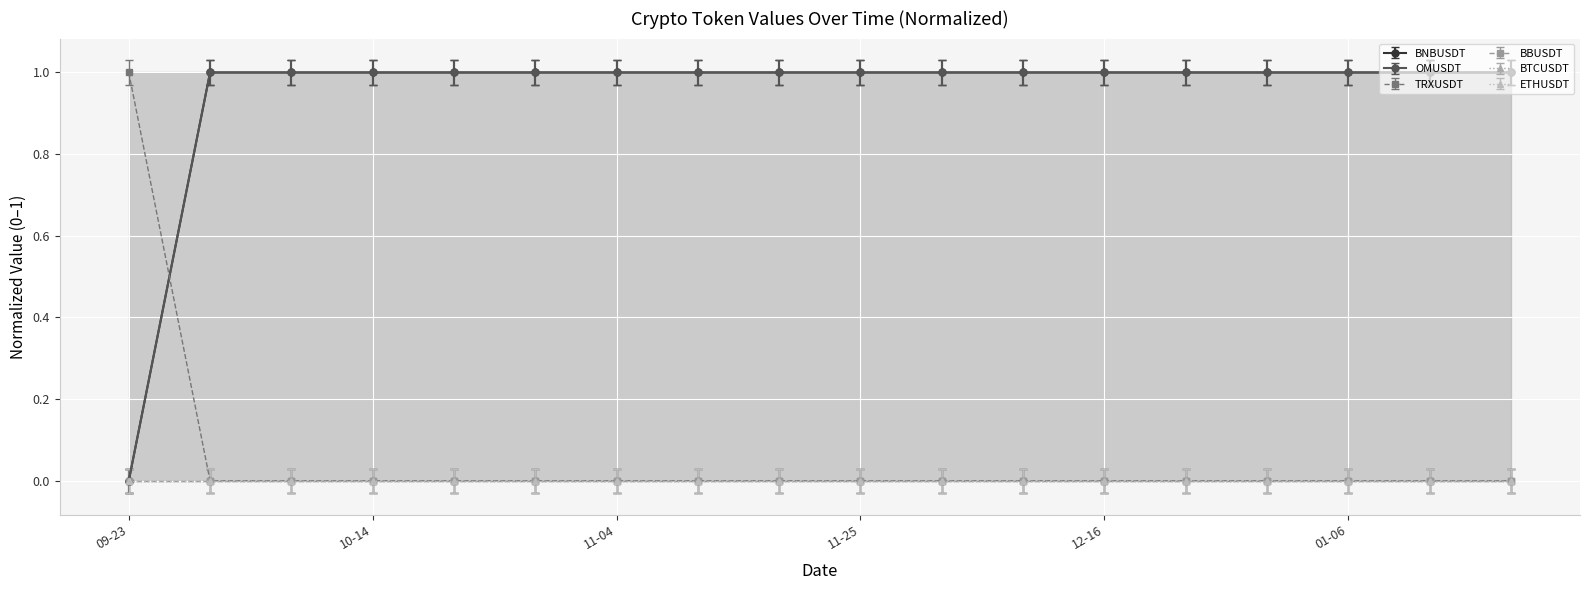

What is the difference between the second highest and minimum values in the OMUSDT series?

1.0